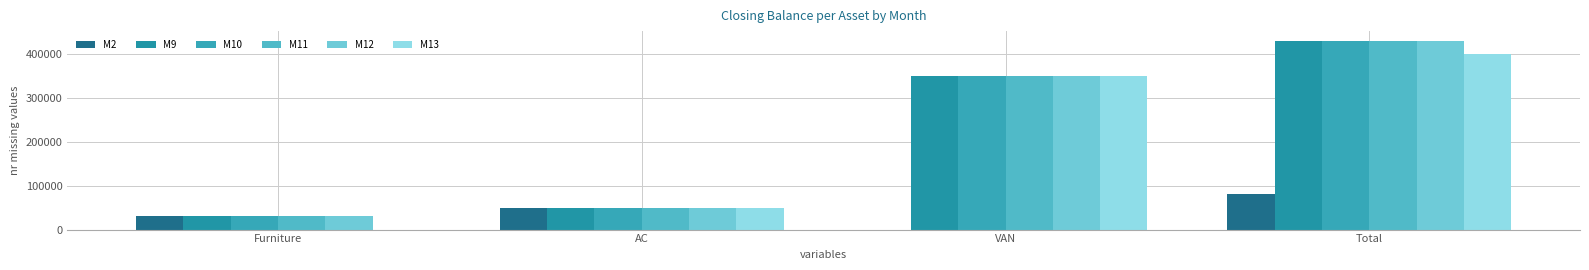

Reading left to right, transcribe all the data shown in this chart.

M2: Furniture=30000	AC=50000	VAN=0	Total=80000
M9: Furniture=30000	AC=50000	VAN=350000	Total=430000
M10: Furniture=30000	AC=50000	VAN=350000	Total=430000
M11: Furniture=30000	AC=50000	VAN=350000	Total=430000
M12: Furniture=30000	AC=50000	VAN=350000	Total=430000
M13: Furniture=0	AC=50000	VAN=350000	Total=400000